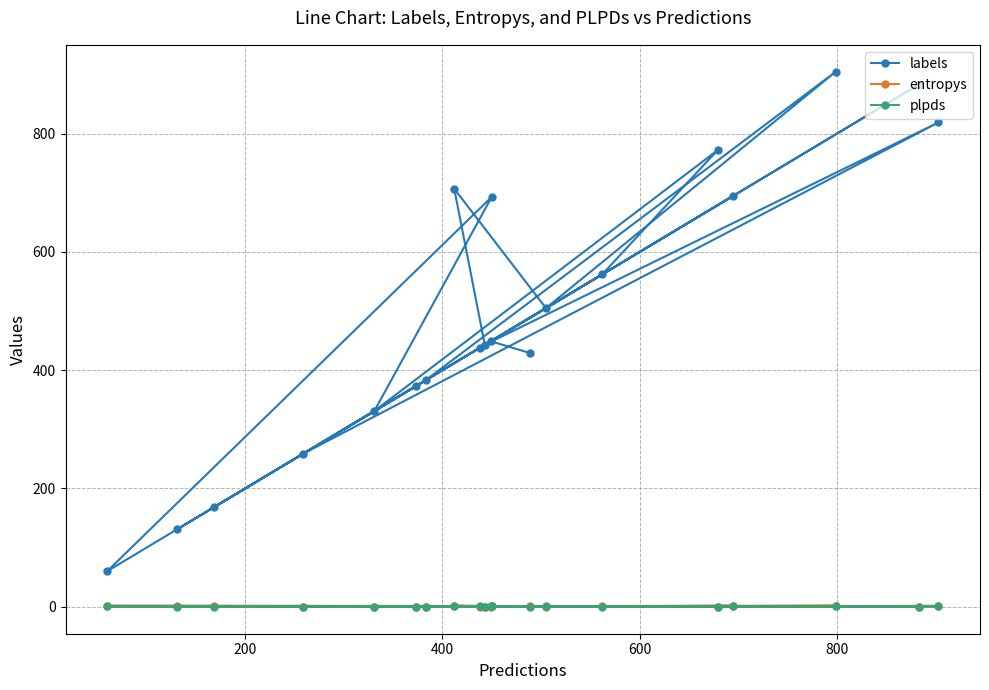

Which series has the widest spread of values?

labels